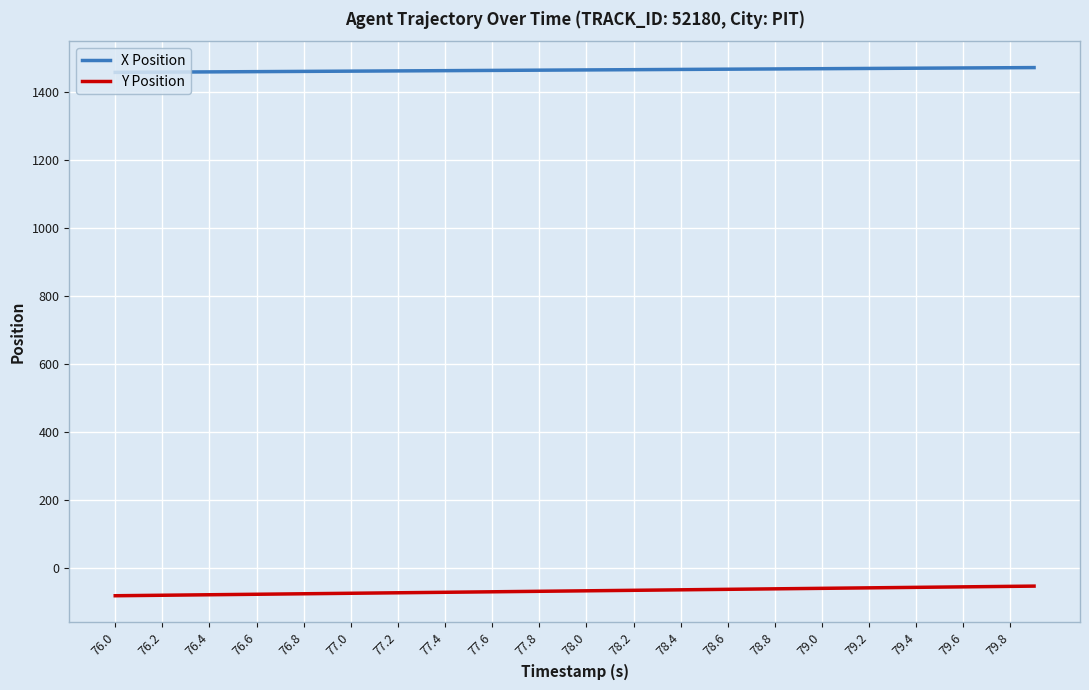

What is the smallest value displayed?

-81.3